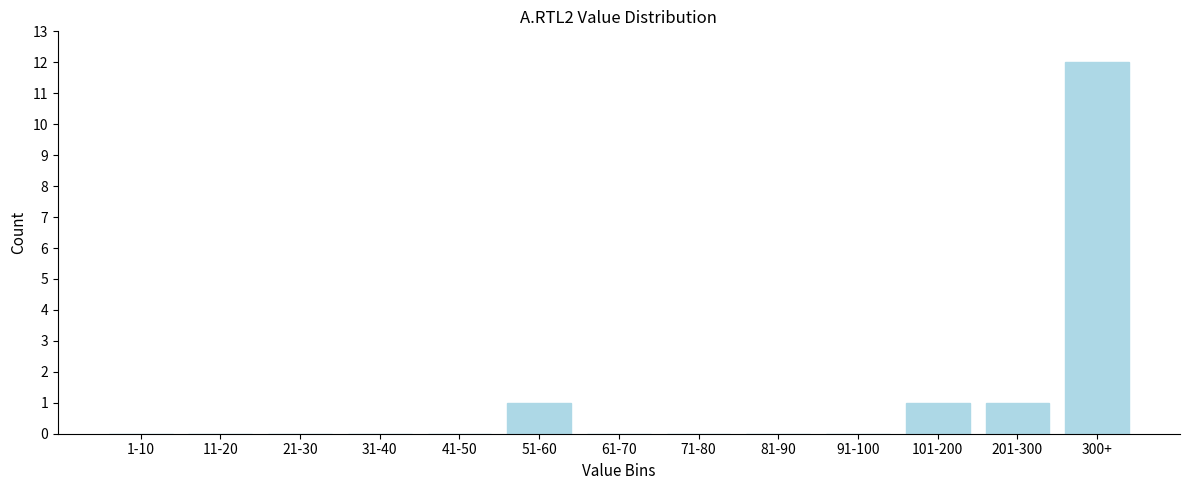

Reading left to right, list all the values displayed in this chart.

1-10=0	11-20=0	21-30=0	31-40=0	41-50=0	51-60=1	61-70=0	71-80=0	81-90=0	91-100=0	101-200=1	201-300=1	300+=12